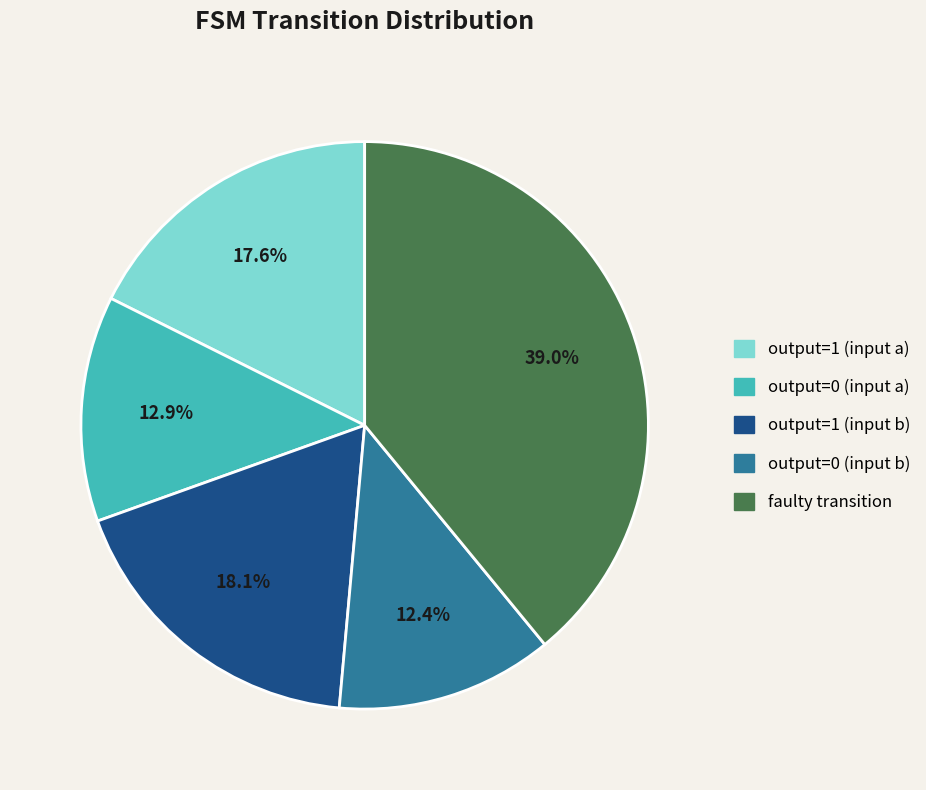

What percentage is the output=0 (input a) slice, to the nearest percent?

13%